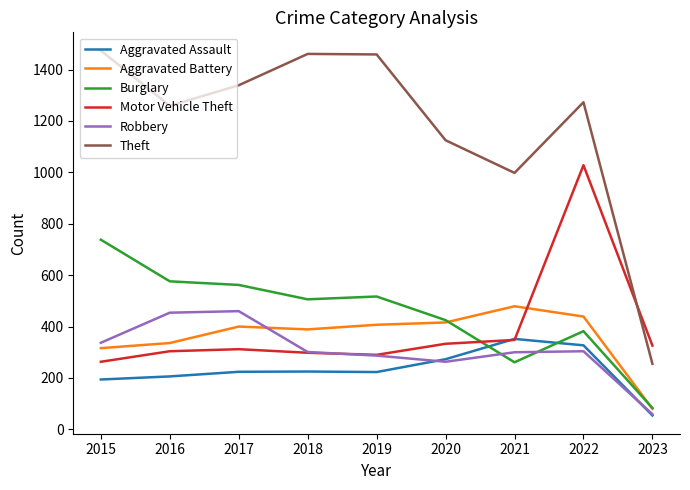

What is the difference between the Aggravated Battery values at 2021 and 2019?

72